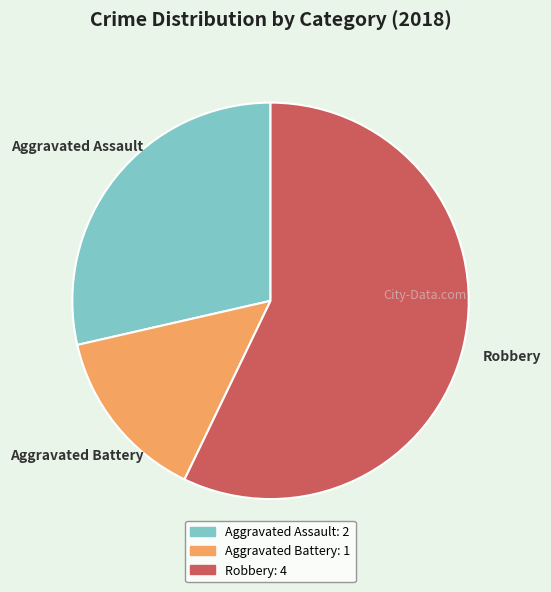

Which has a higher value, Aggravated Assault or Aggravated Battery?

Aggravated Assault